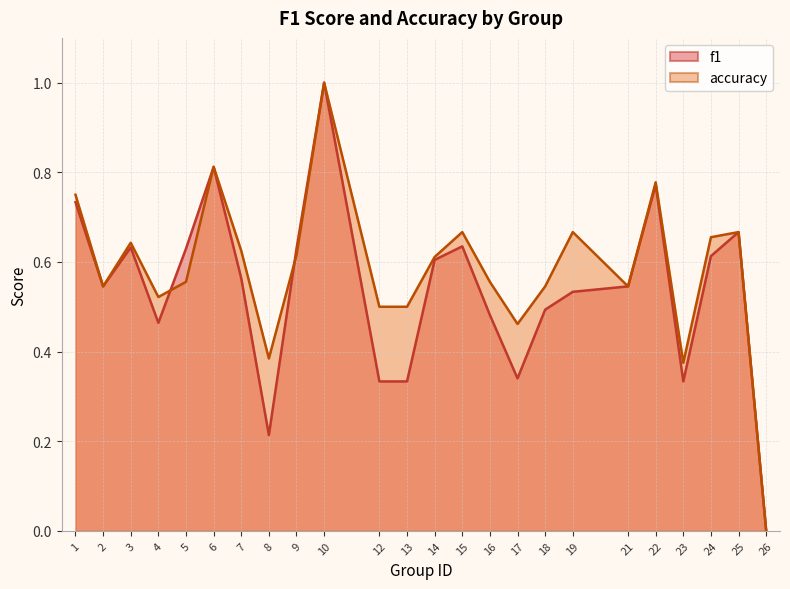

What is the sum of all f1 values?

12.9